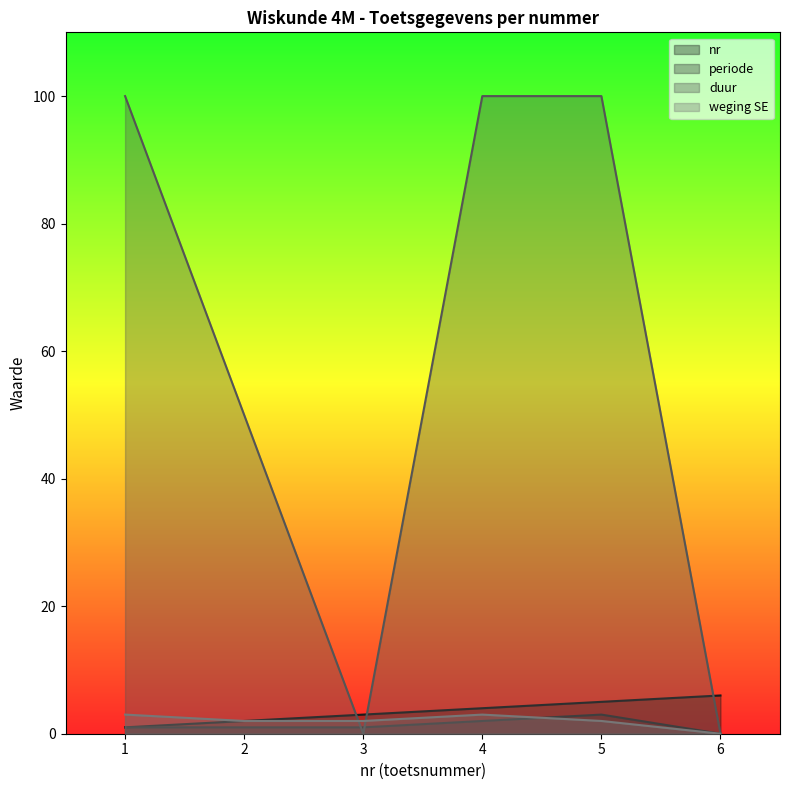

Which has a higher value, 5 or 4?

5